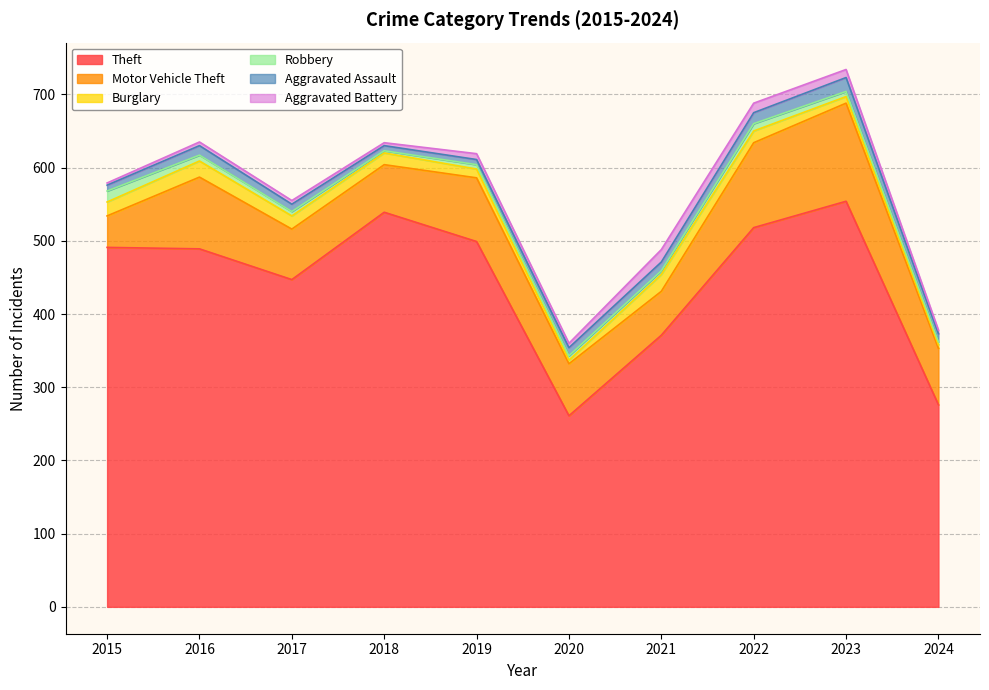

Which series has the largest range (max minus min)?

Theft